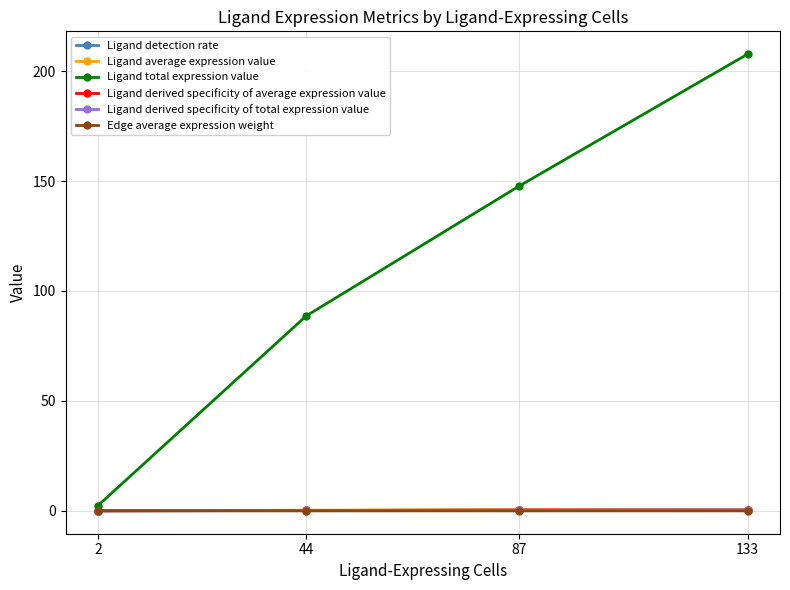

After their last crossing, which series has the higher values: Ligand derived specificity of average expression value or Ligand derived specificity of total expression value?

Ligand derived specificity of total expression value